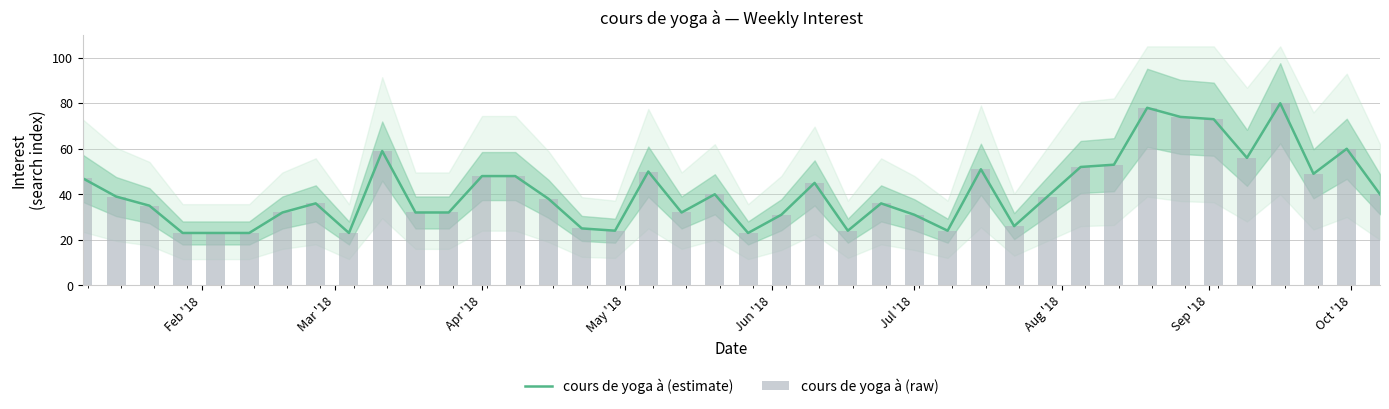

How many series are shown in this chart?

2